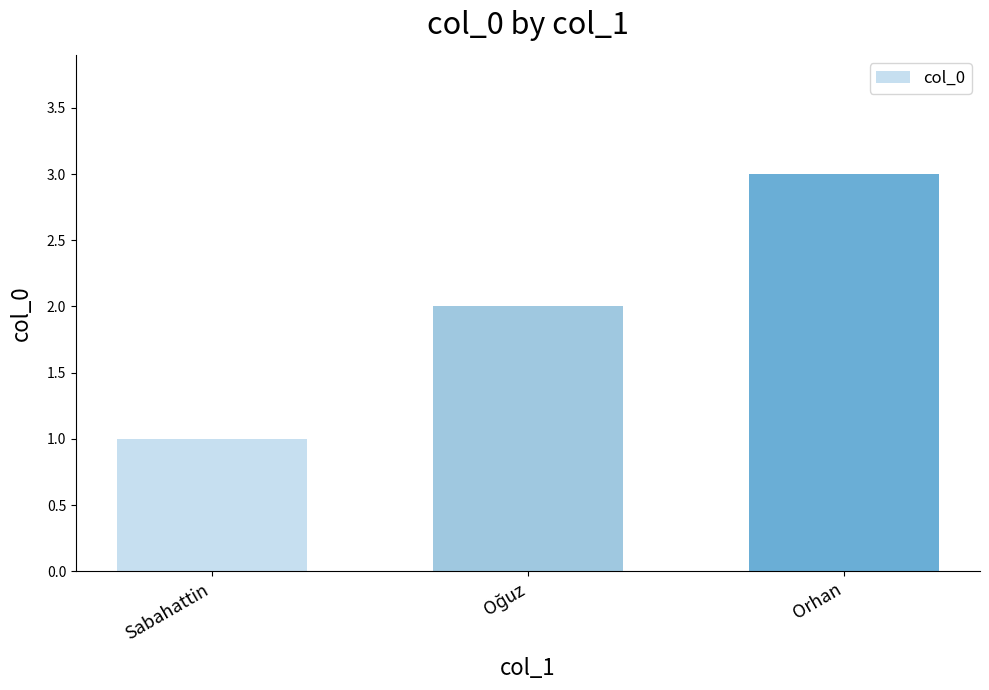

What is the value of the 1st bar from the left?

1